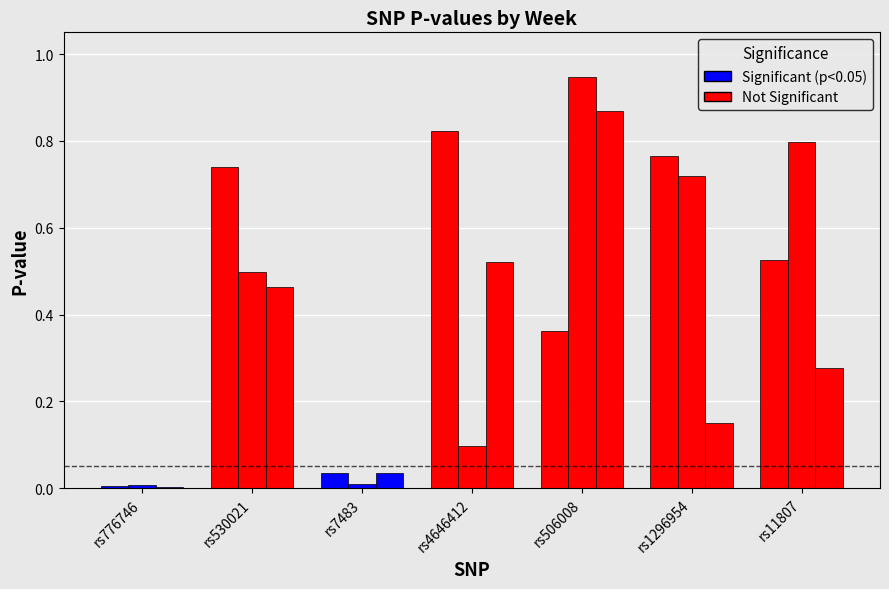

The Week 1 P-value series shows 0.4 at rs506008. True or false?

True